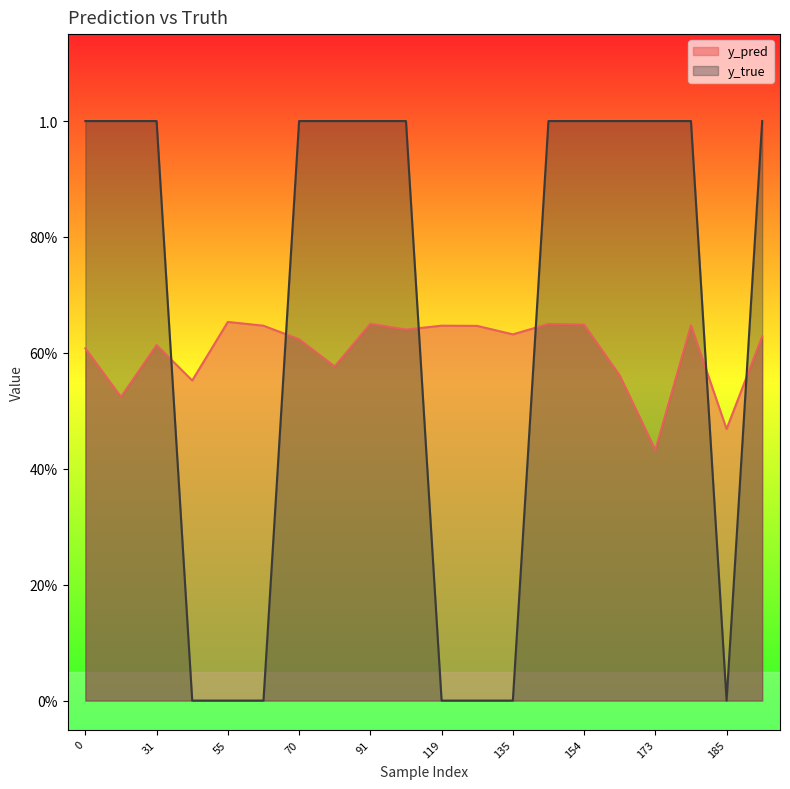

How many times do y_true and y_pred cross each other?

6